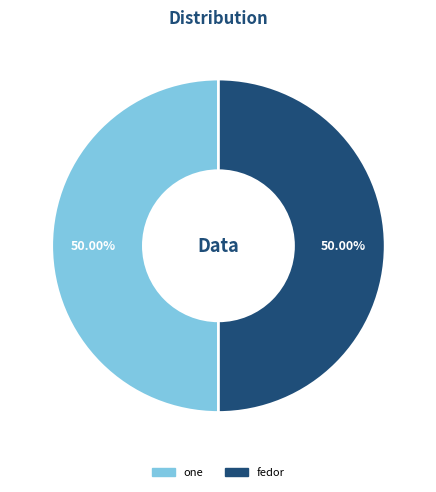

Count the number of slices in the pie.

2